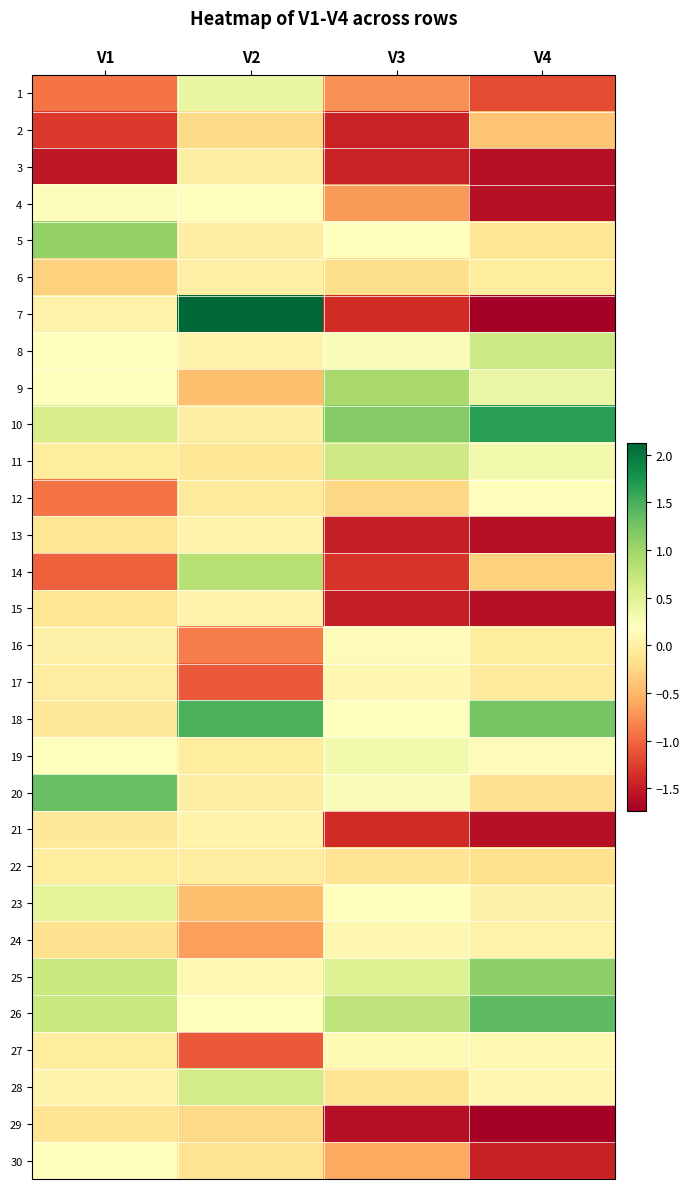

At which category does the chart reach its peak across all series?

V2